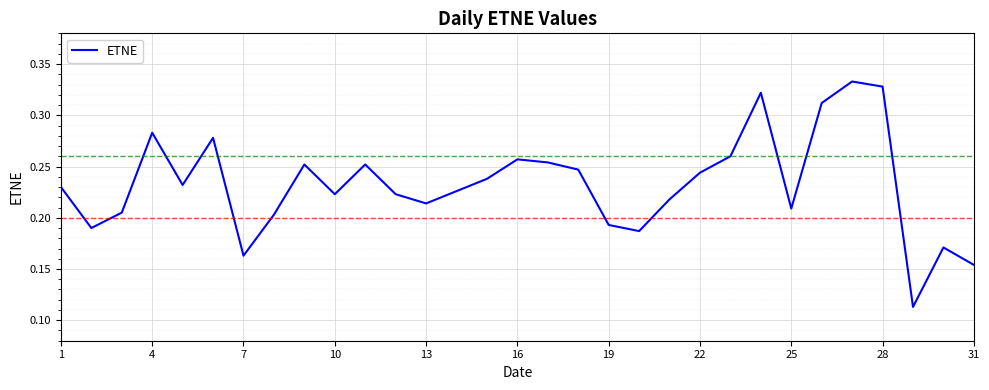

How many lines are shown in the chart?

1